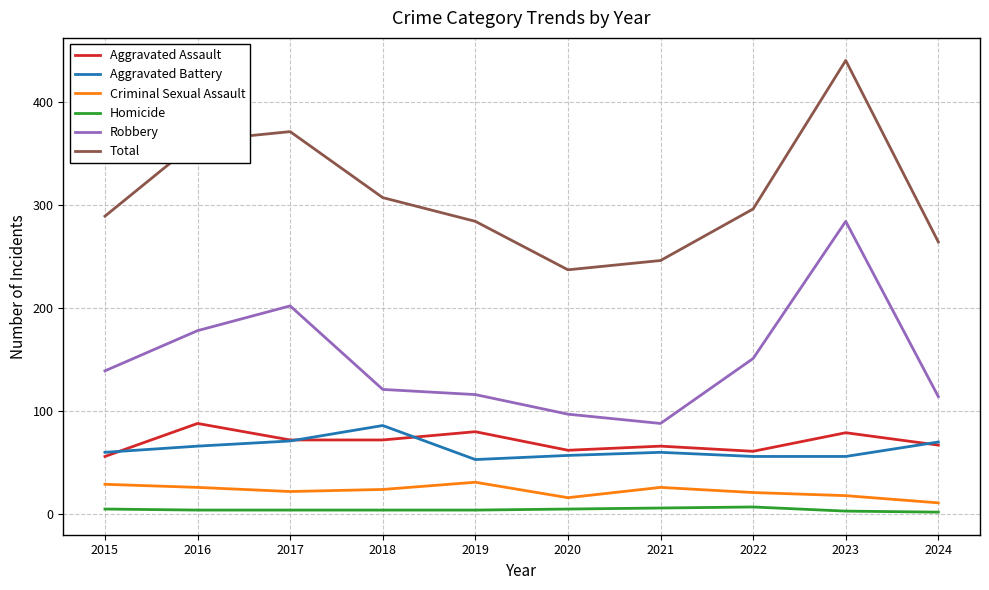

At 2016, list the series in order from largest to smallest.

Total, Robbery, Aggravated Assault, Aggravated Battery, Criminal Sexual Assault, Homicide